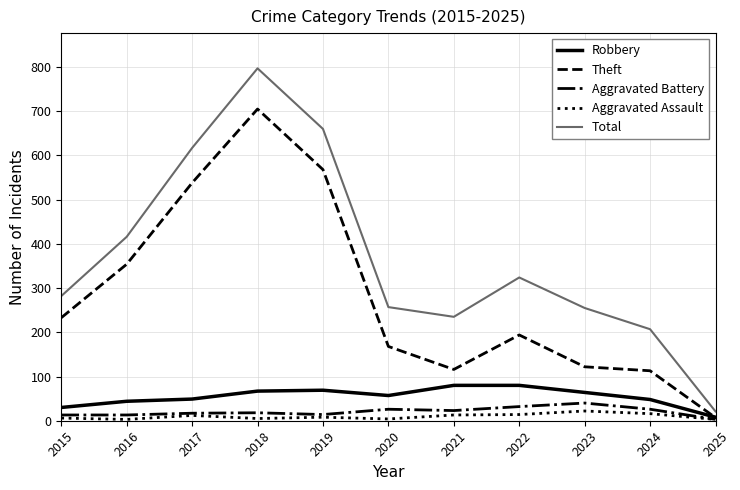

What are all the series names shown in the legend?

Robbery, Theft, Aggravated Battery, Aggravated Assault, Total